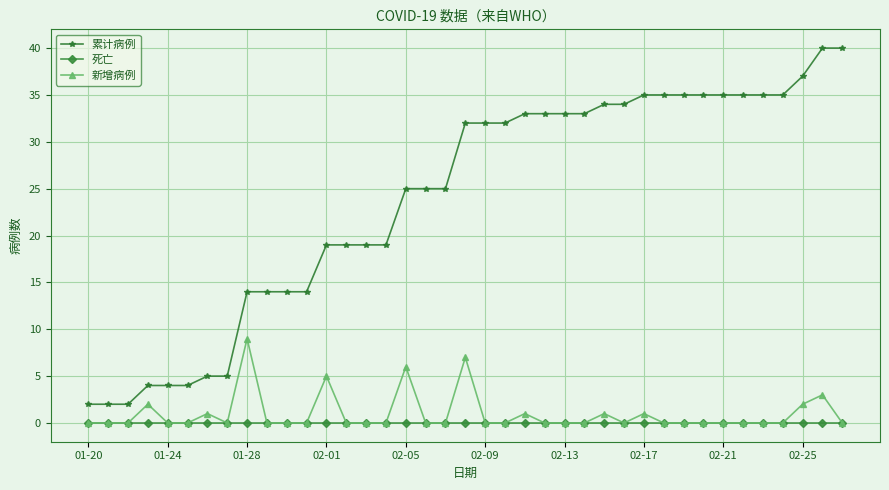

Rank the series by their maximum value, from highest to lowest.

累计病例, 新增病例, 死亡